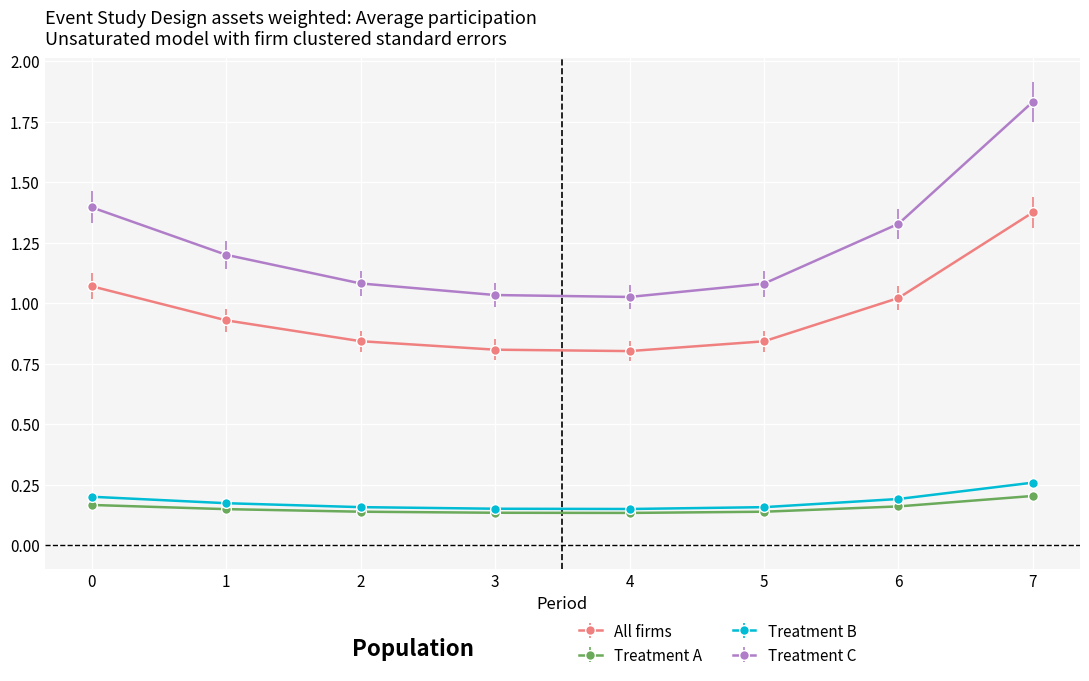

Count the Treatment A values in the range 0 to 1.

8